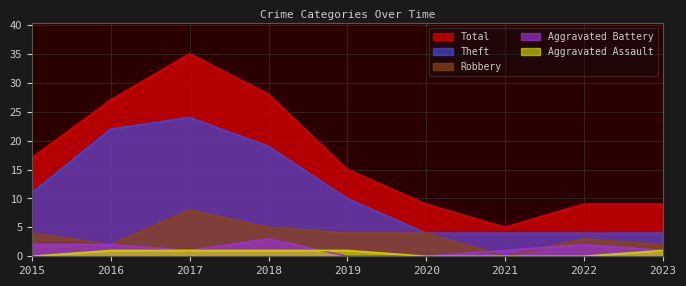

At how many categories does at least one series exceed 16?

4